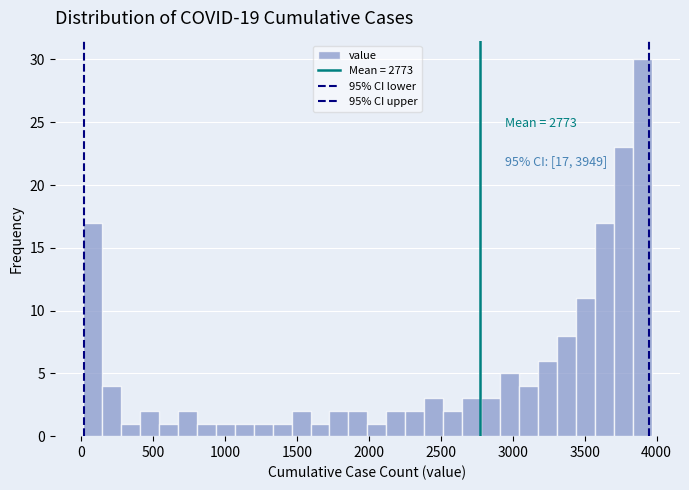

Read against the x-axis, roughly where is the centre of the tallest bar?

3900